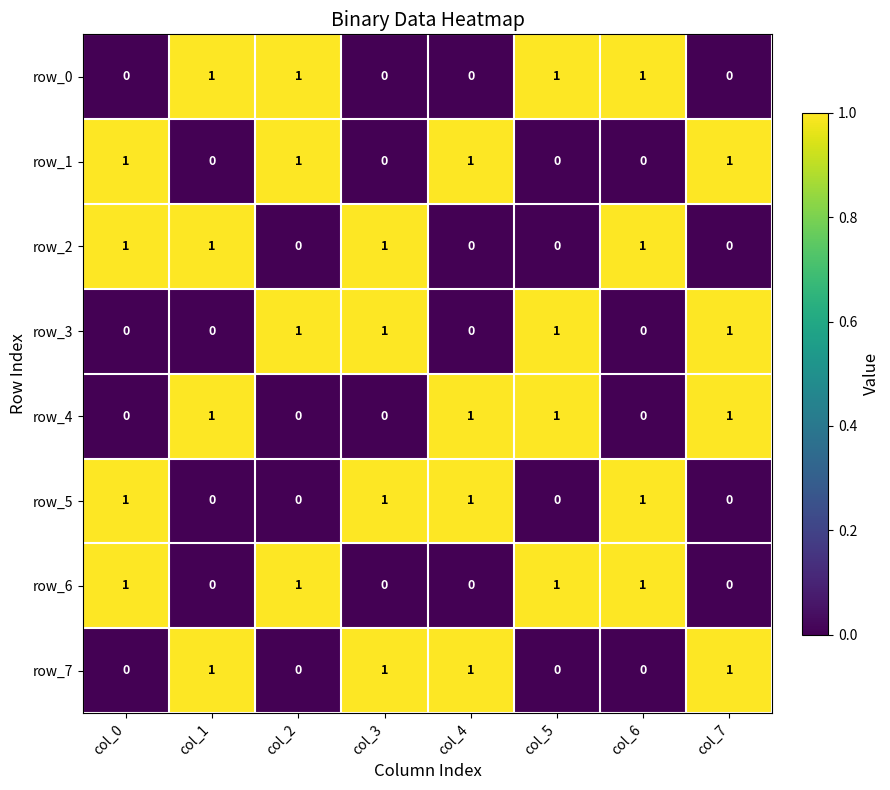

At how many categories does at least one series exceed 0?

8